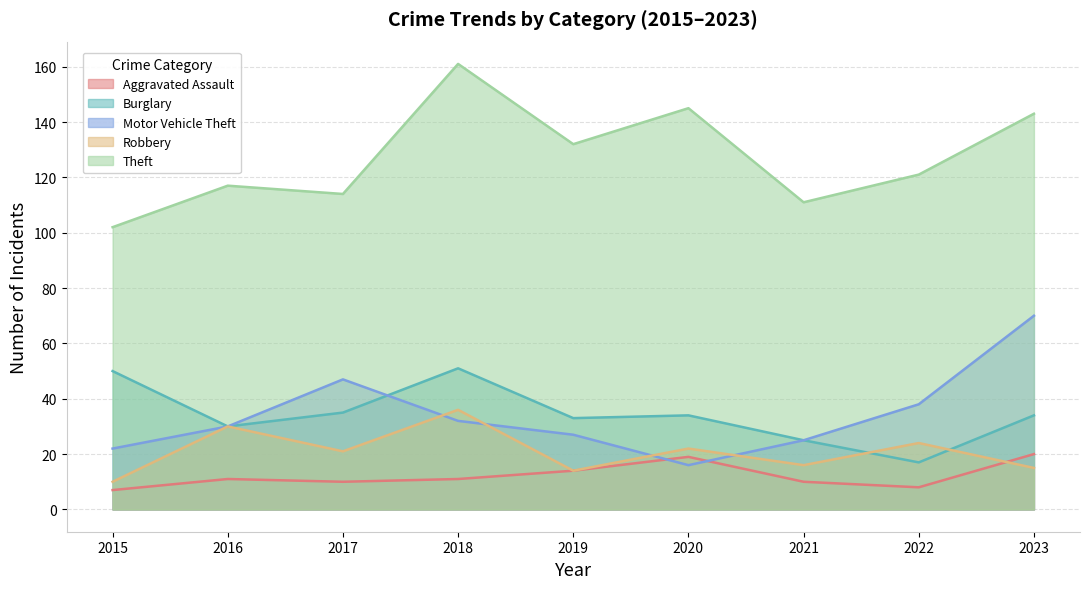

What is the total value across all series at 2023?

282